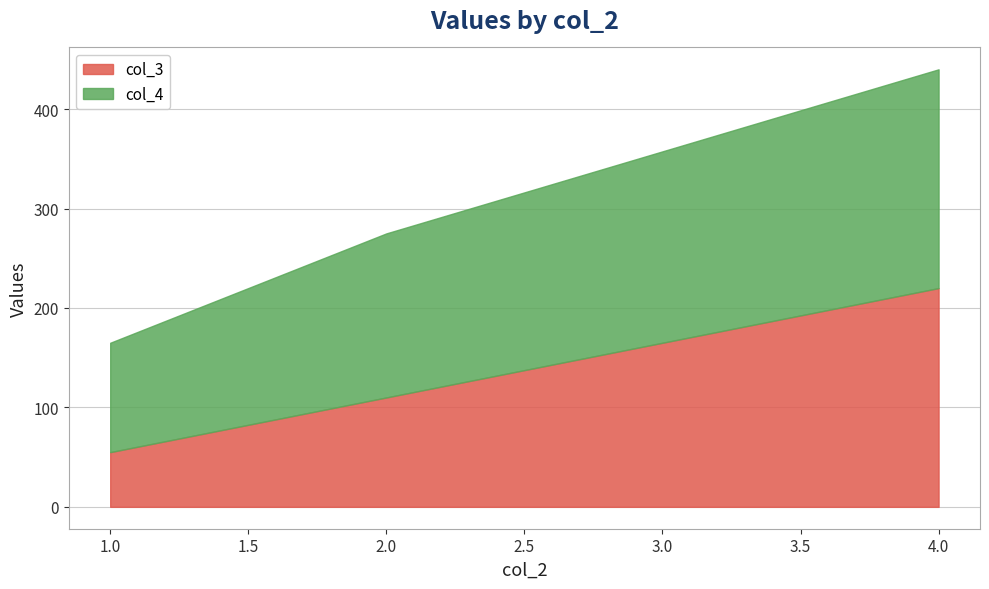

What value does the col_3 series have at 1.0, to the nearest 10?

60